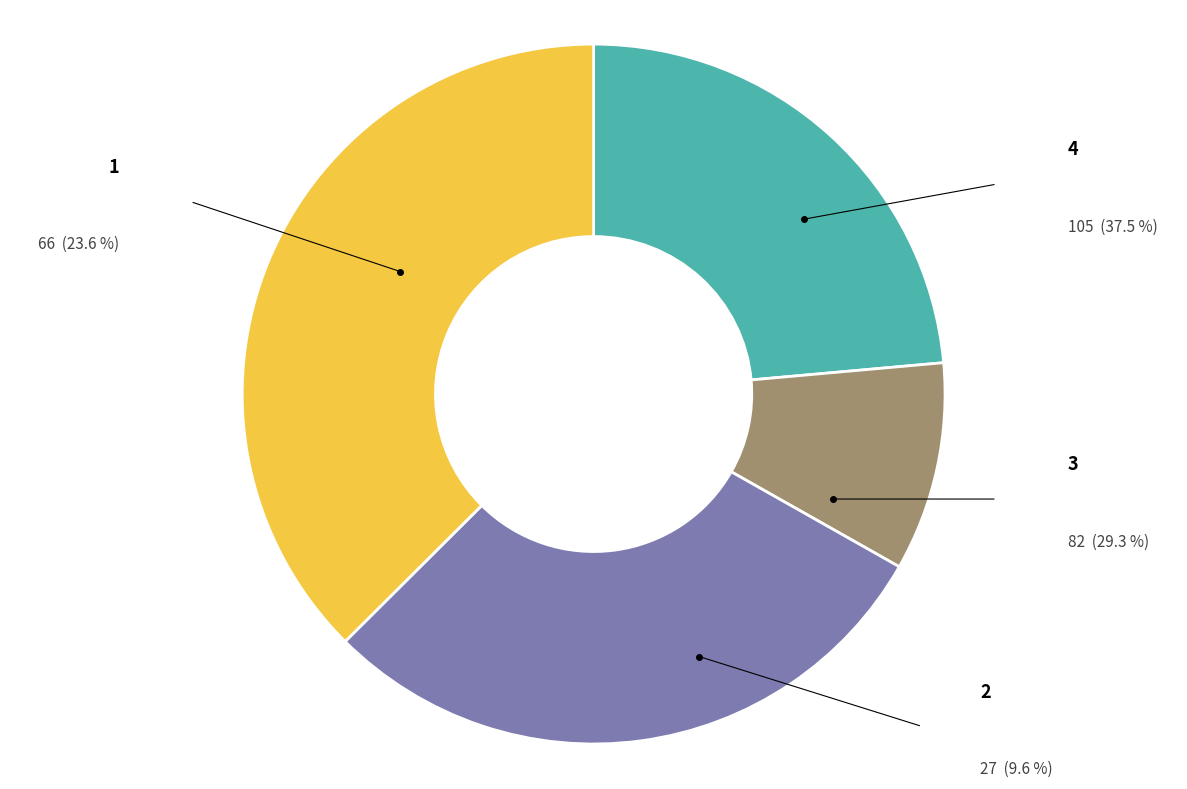

Count the number of slices in the pie.

4